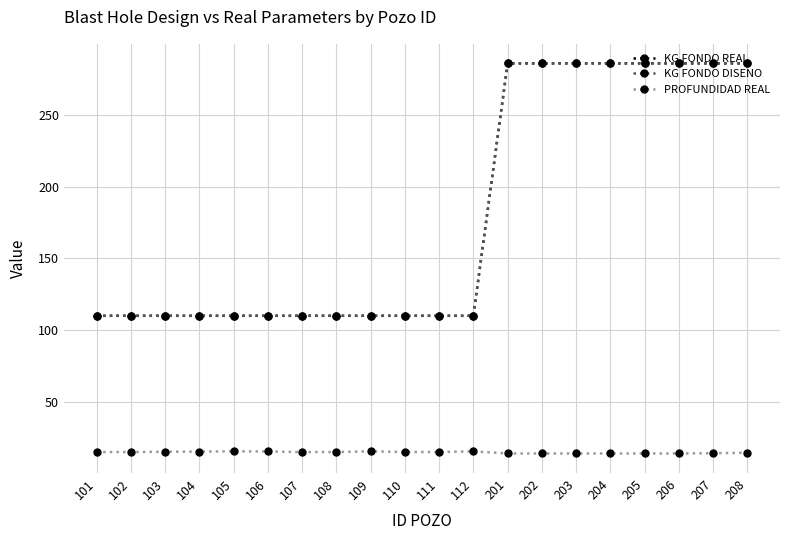

True or false: KG FONDO REAL and KG FONDO DISENO cross at least once.

False